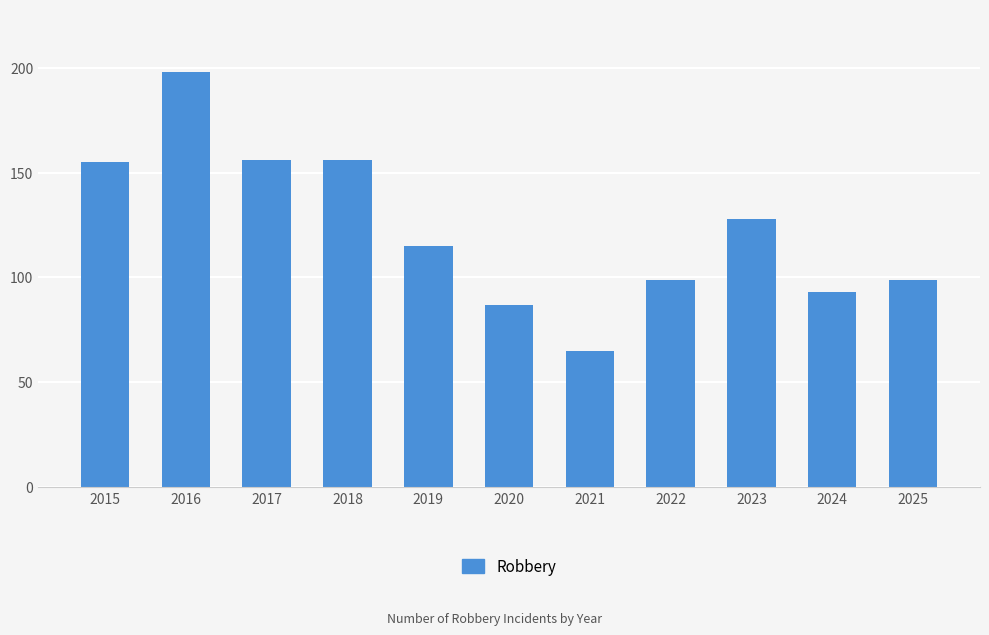

Reading left to right, what are all the values shown in this chart?

155	198	156	156	115	87	65	99	128	93	99